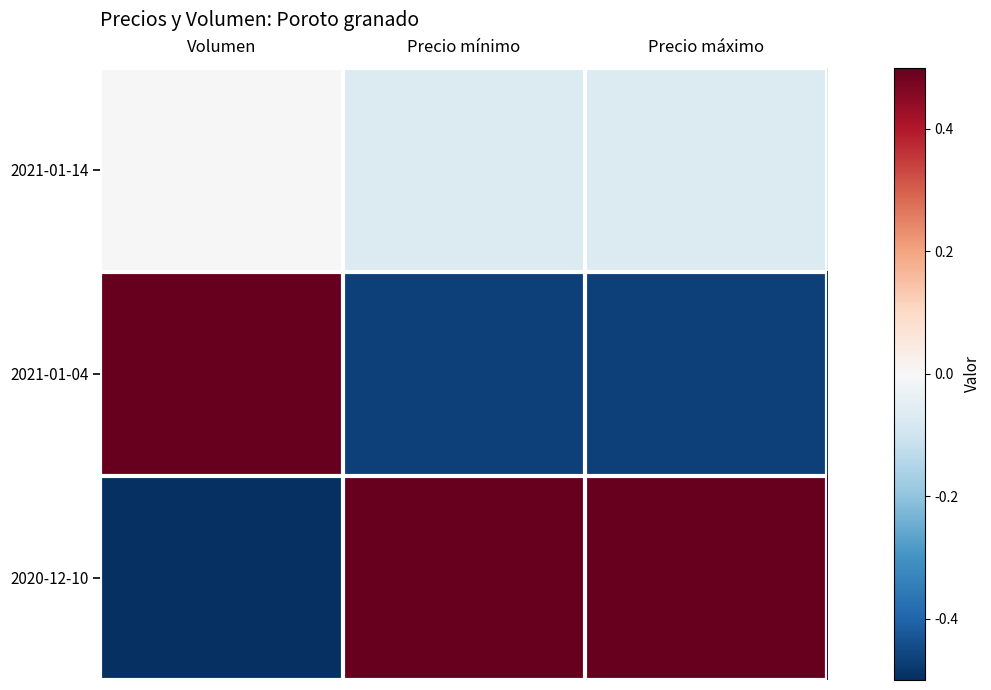

Reading right to left, transcribe all the data shown in this chart.

2021-01-14: Precio máximo=-0.1	Precio mínimo=-0.1	Volumen=0.0
2021-01-04: Precio máximo=-0.5	Precio mínimo=-0.5	Volumen=0.5
2020-12-10: Precio máximo=0.5	Precio mínimo=0.5	Volumen=-0.5